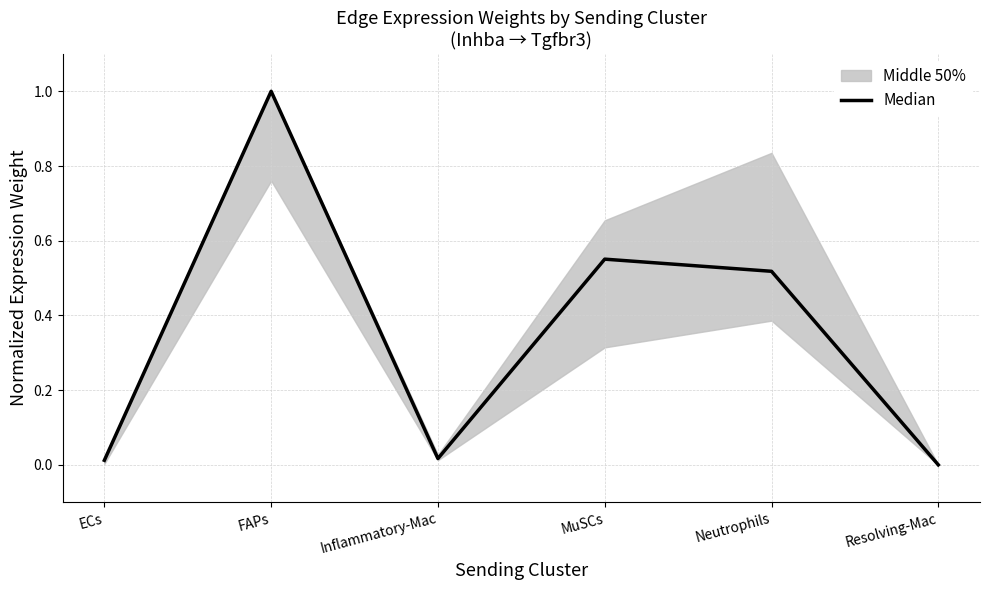

Reading right to left, list all the values displayed in this chart.

Resolving-Mac=0.0	Neutrophils=0.5	MuSCs=0.6	Inflammatory-Mac=0.0	FAPs=1.0	ECs=0.0